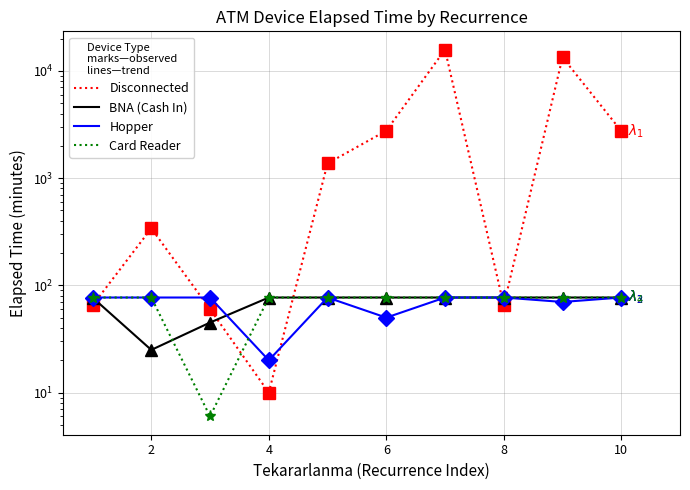

Where is the first local maximum for Disconnected?

2